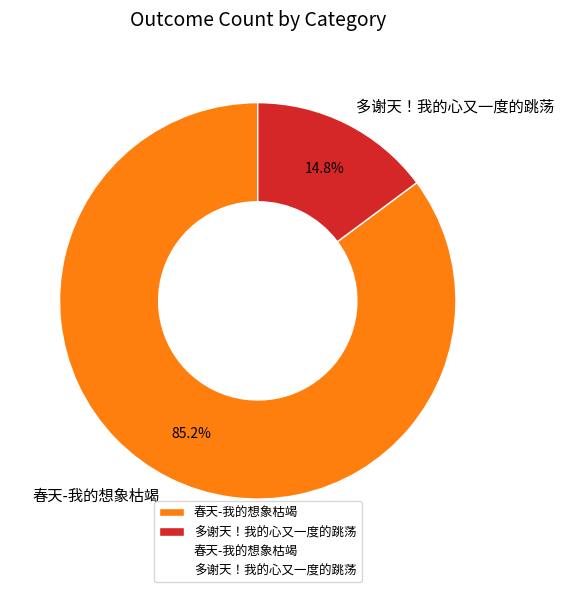

The 多谢天！我的心又一度的跳荡 slice represents 15% of the pie. True or false?

True